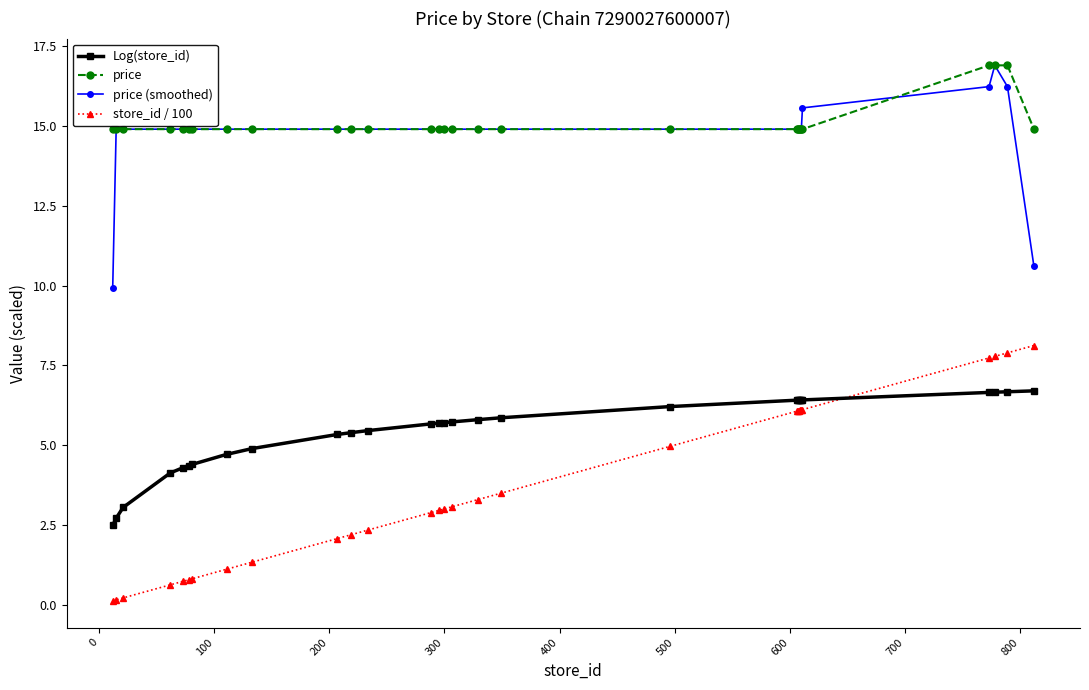

True or false: Log(store_id) and price intersect in this chart.

False